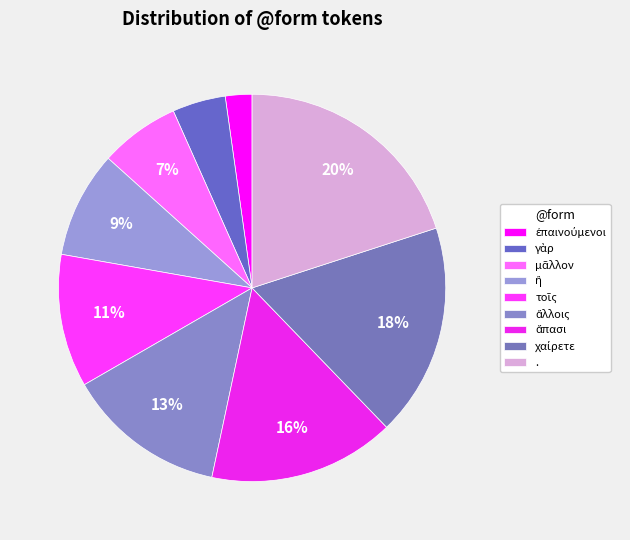

What is the largest slice in the pie chart?

.